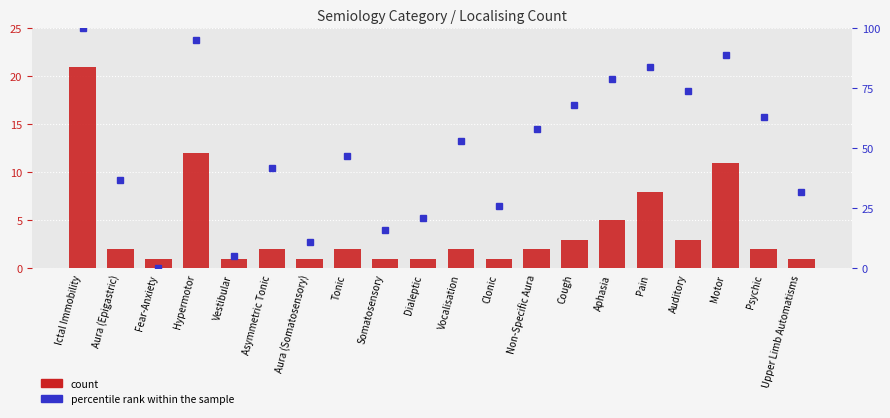

What is the label of the 16th bar from the right?

Vestibular